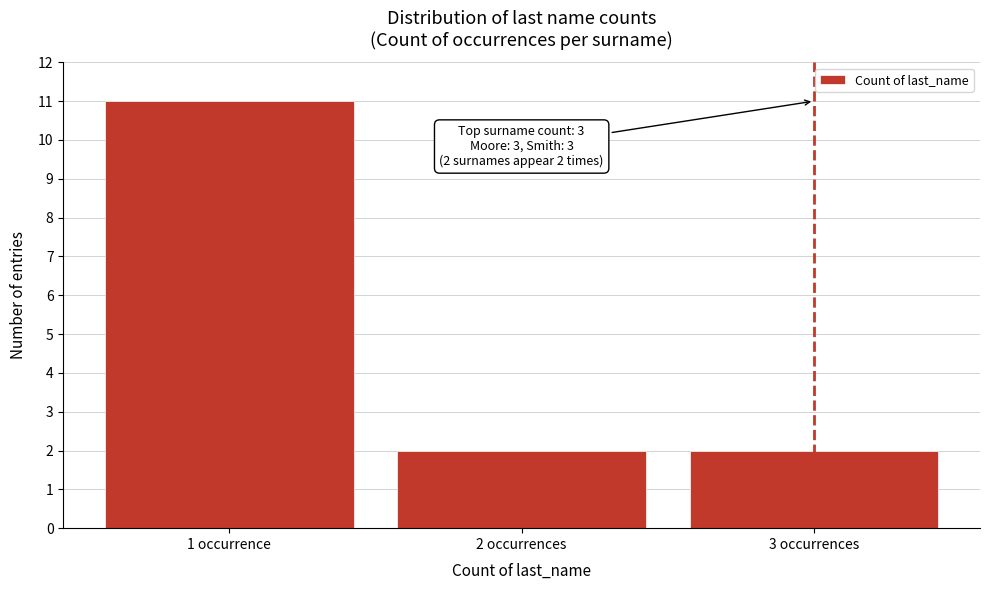

Reading left to right, what are all the values shown in this chart?

11	2	2